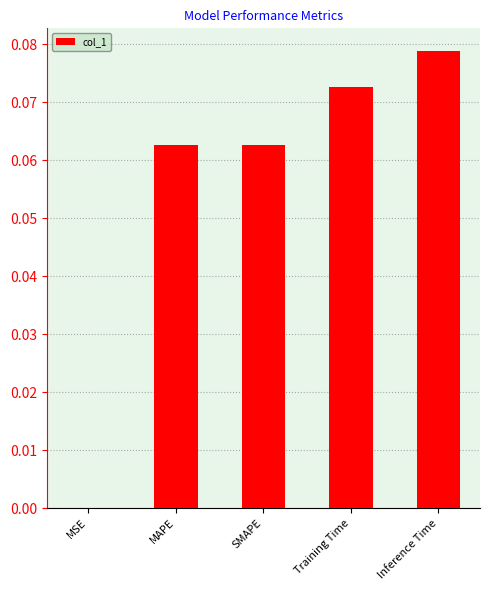

Is it true that the value at SMAPE is 0.0?

False